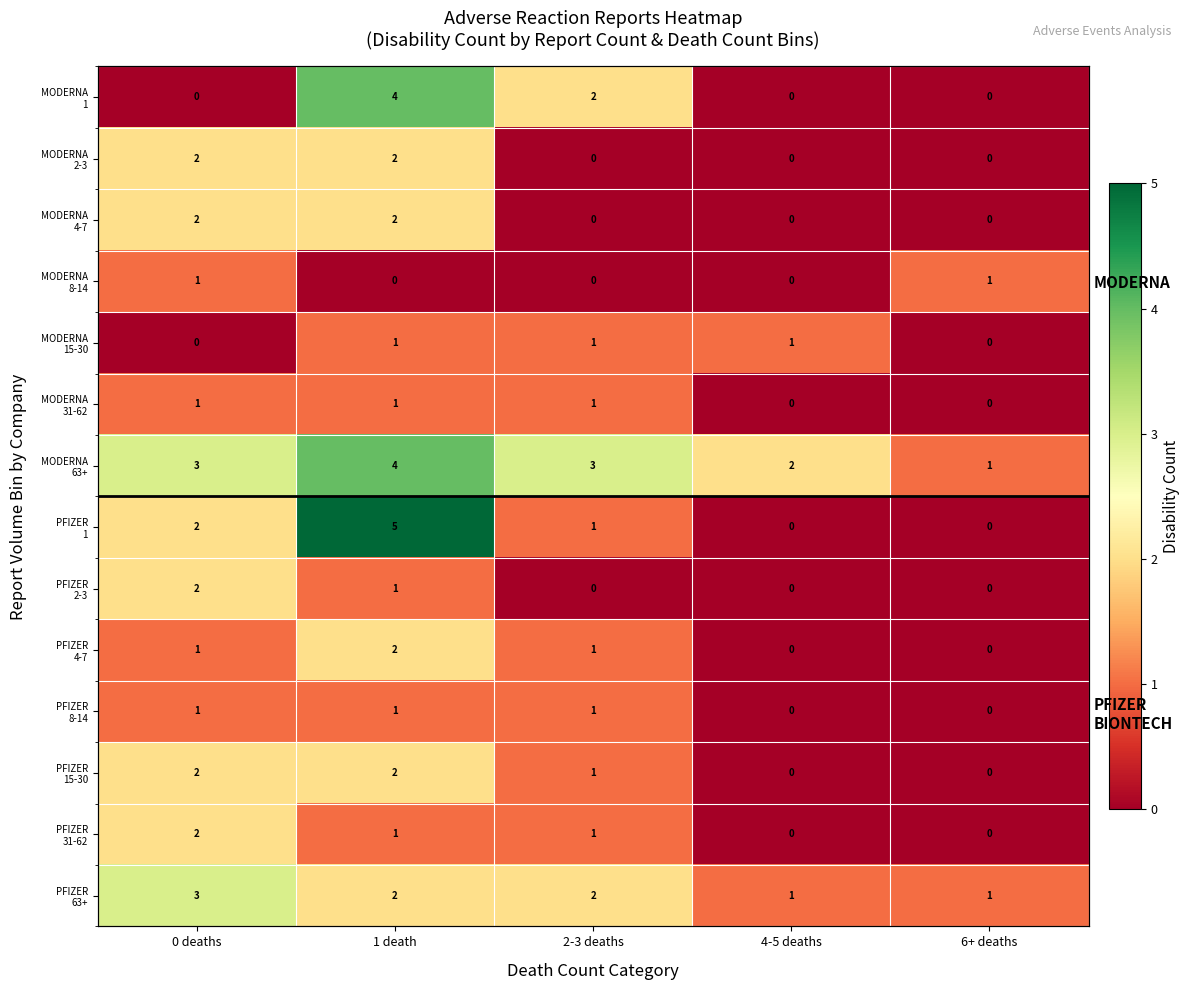

What value does the PFIZER 8-14 series have at 0 deaths?

1